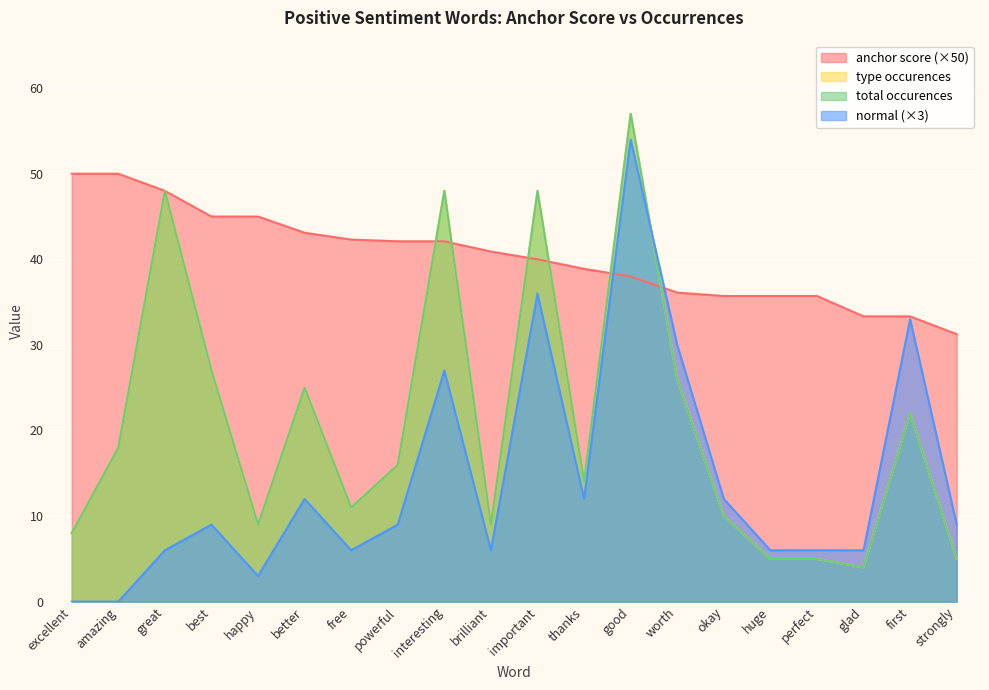

Which series has the largest total across all categories?

anchor score